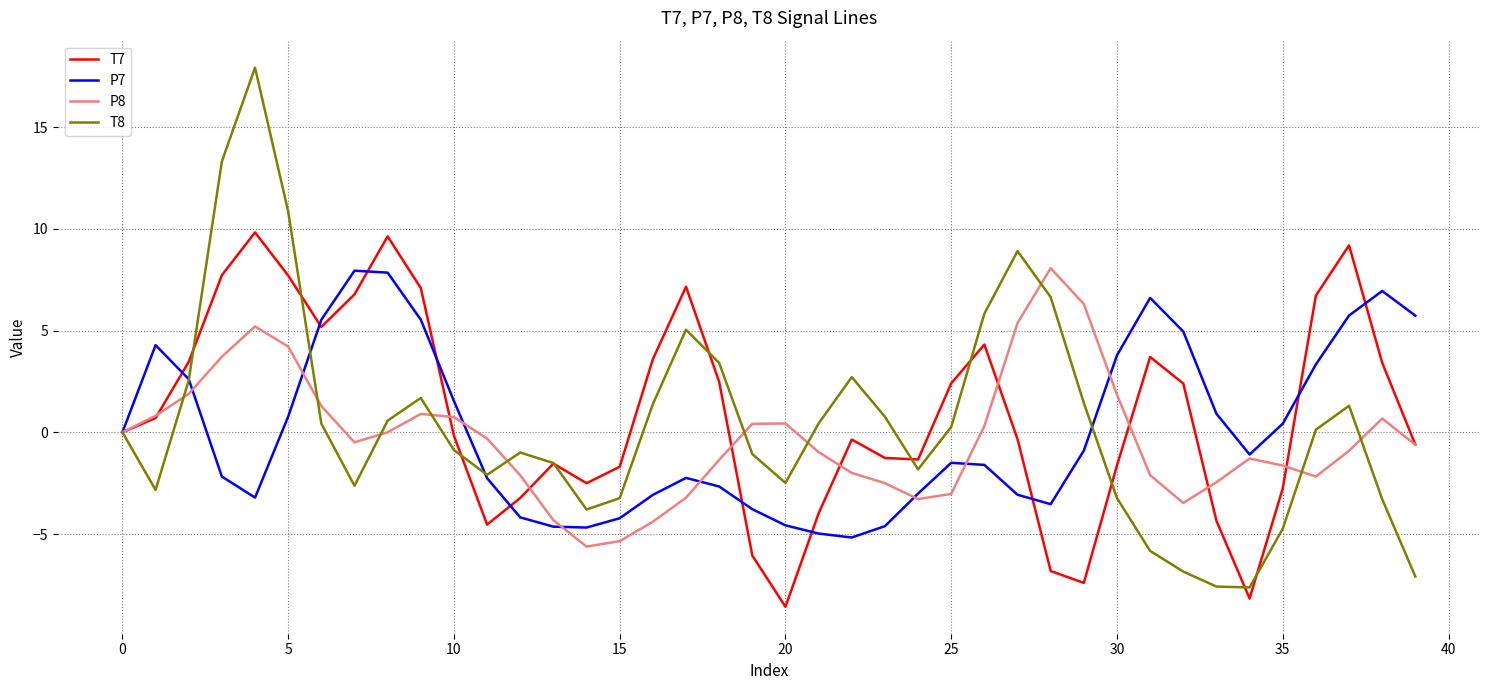

How many lines are shown in the chart?

4